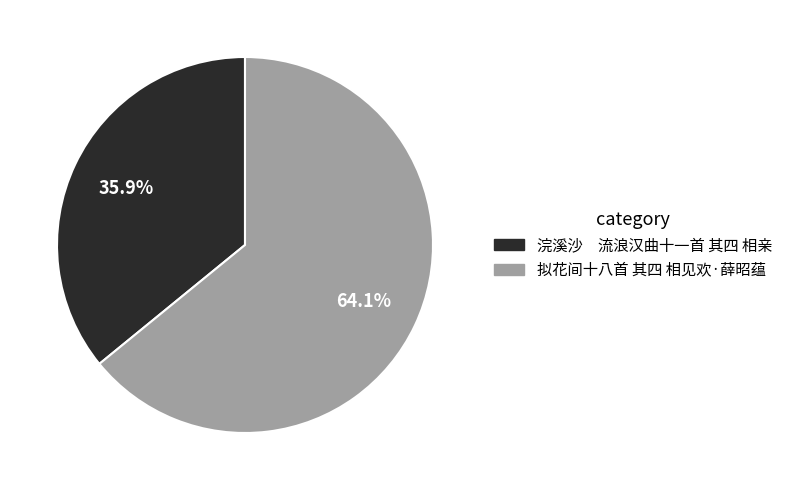

Which has a higher value, 浣溪沙 流浪汉曲十一首 其四 相亲 or 拟花间十八首 其四 相见欢·薛昭蕴?

拟花间十八首 其四 相见欢·薛昭蕴